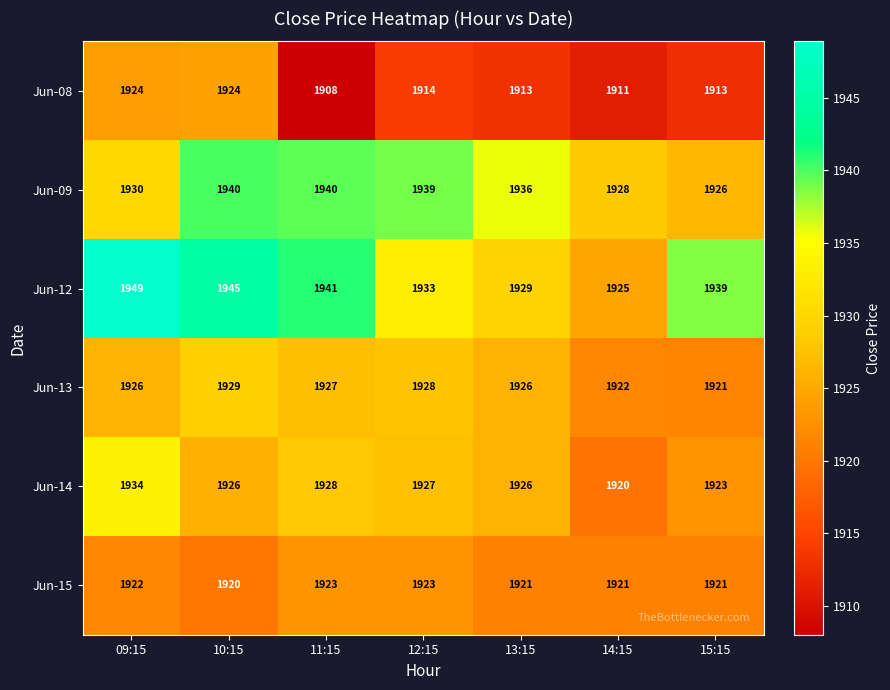

Rank the series by their maximum value, from lowest to highest.

Jun-15, Jun-08, Jun-13, Jun-14, Jun-09, Jun-12